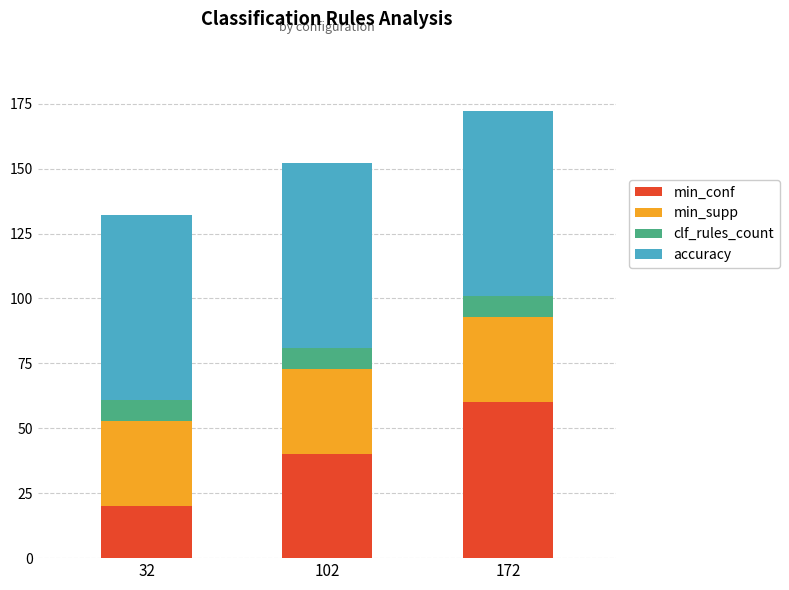

How many bars are there in total?

3